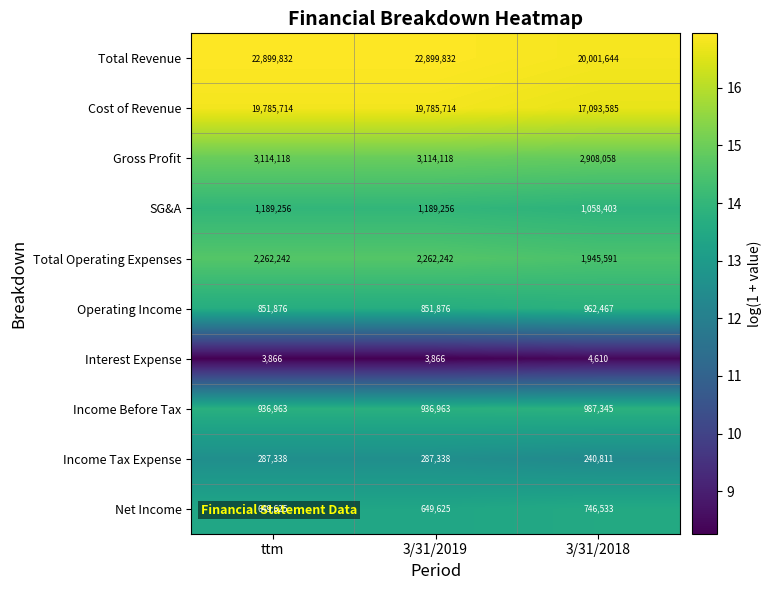

What is the maximum value shown in the chart?

22899832